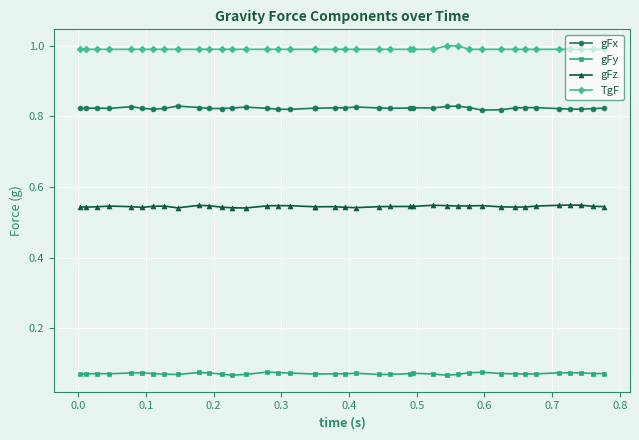

How many data points does each series have?

40